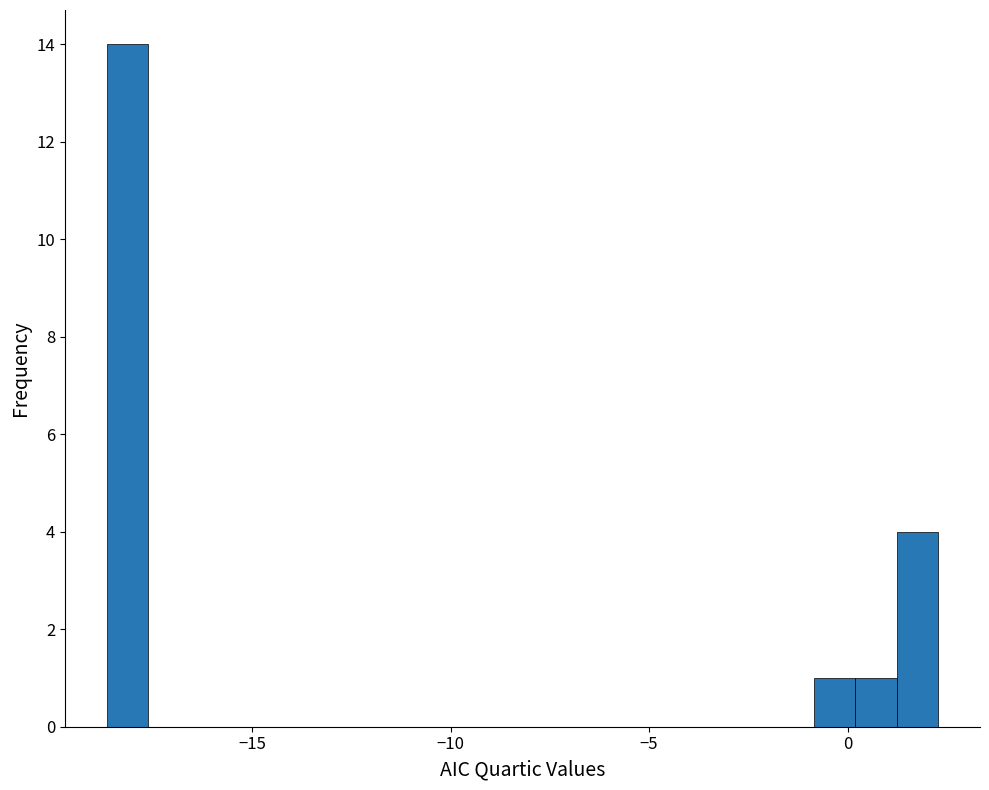

Read against the x-axis, roughly where is the centre of the tallest bar?

-18.0